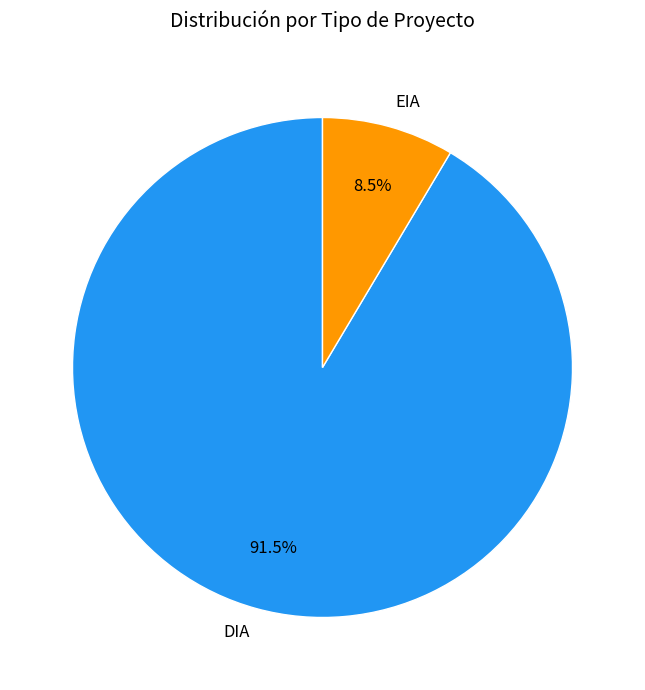

Rank the categories by value from lowest to highest.

EIA, DIA